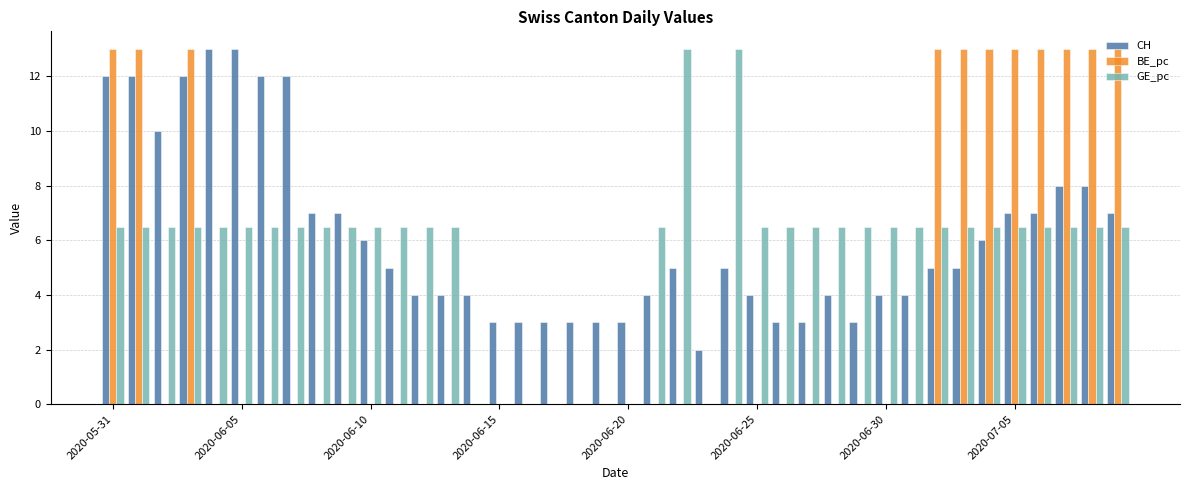

What is the sum of all BE_pc values?

143.0